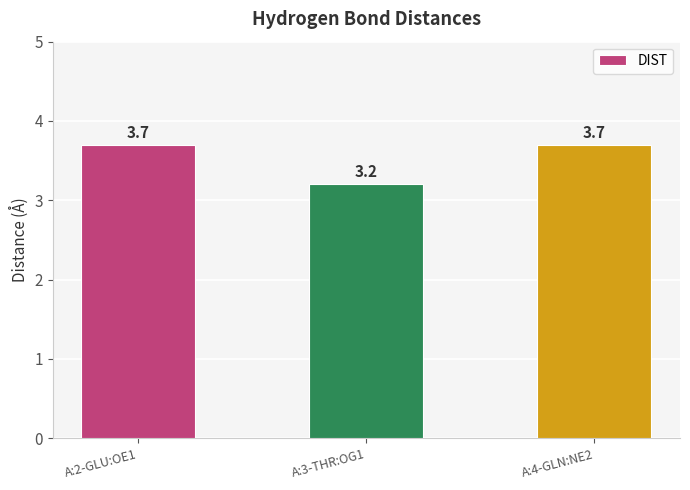

What is the label of the 3rd bar from the right?

A:2-GLU:OE1